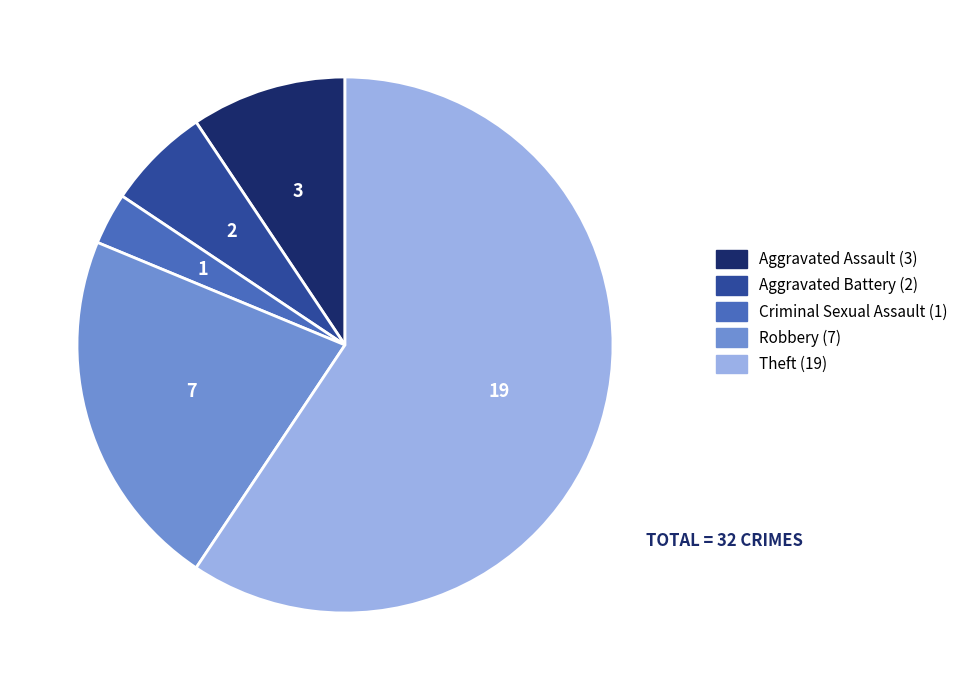

Count the number of slices in the pie.

5